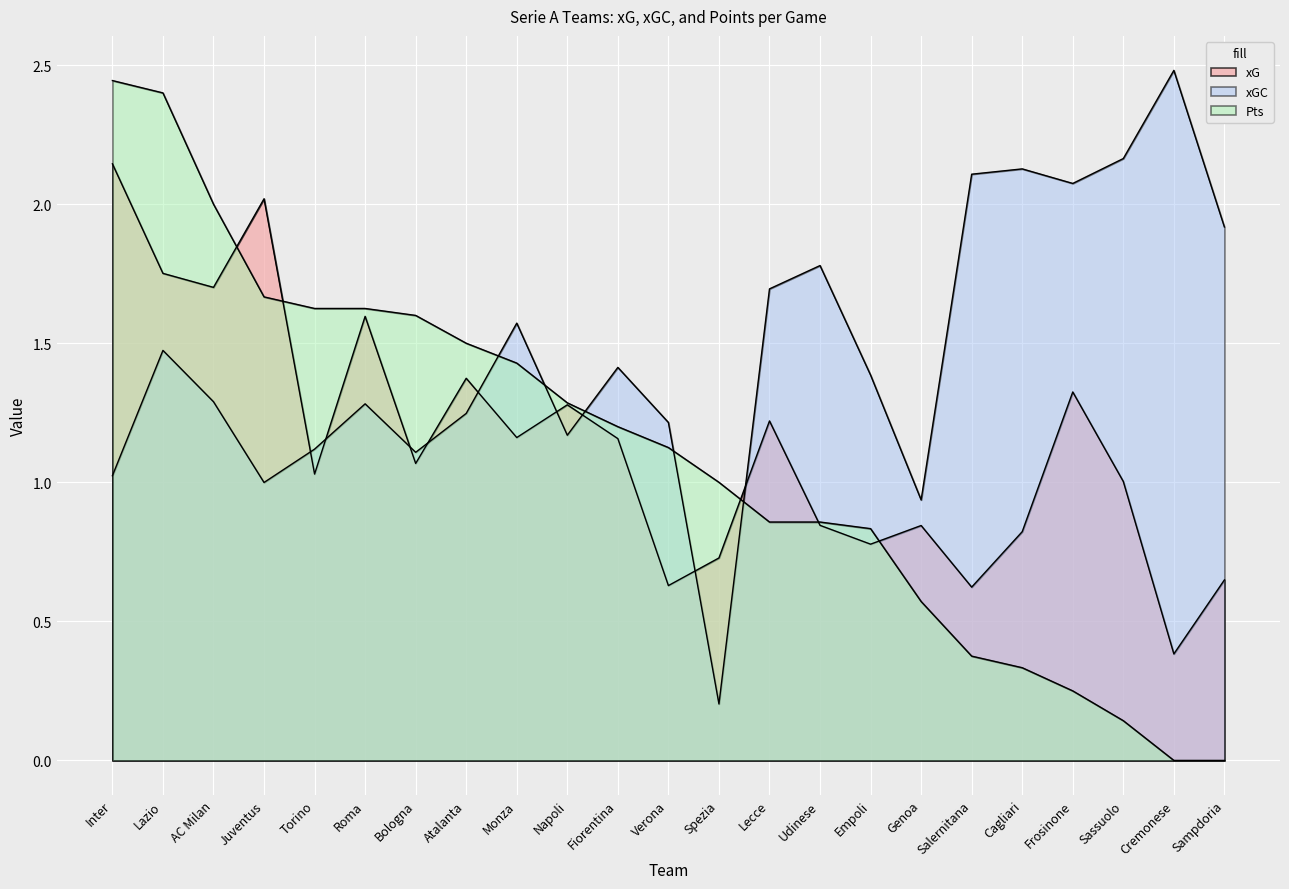

How many intersections are there between xG and Pts?

5